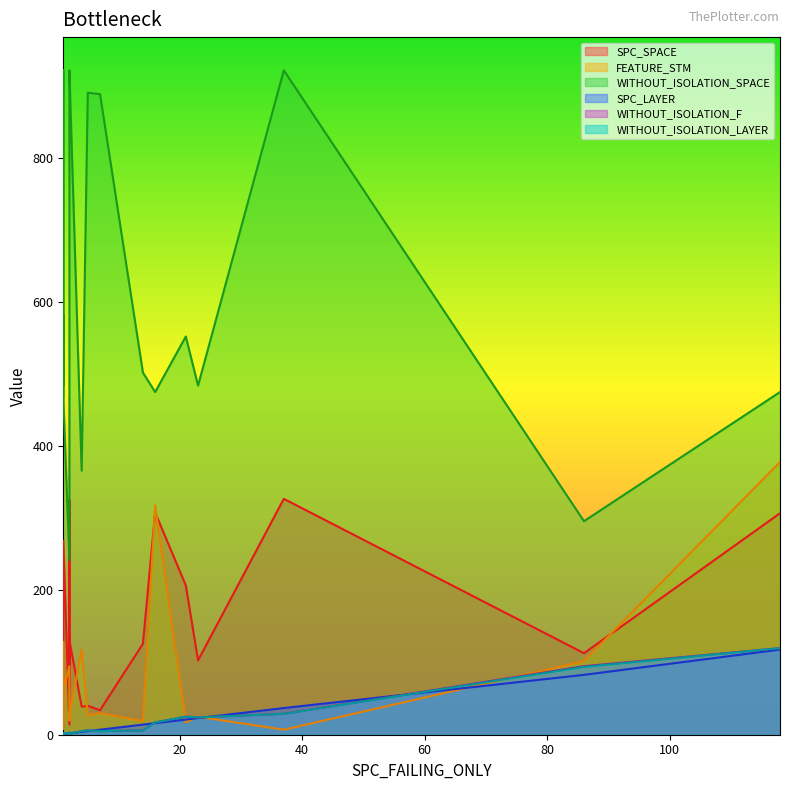

What is the value of the SPC_SPACE point at the 16th from the left?

207